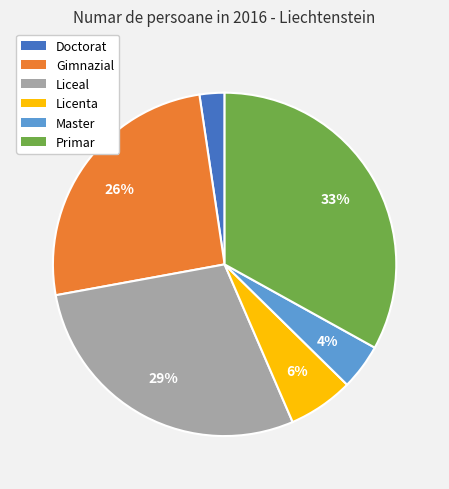

How many slices are in this pie chart?

6